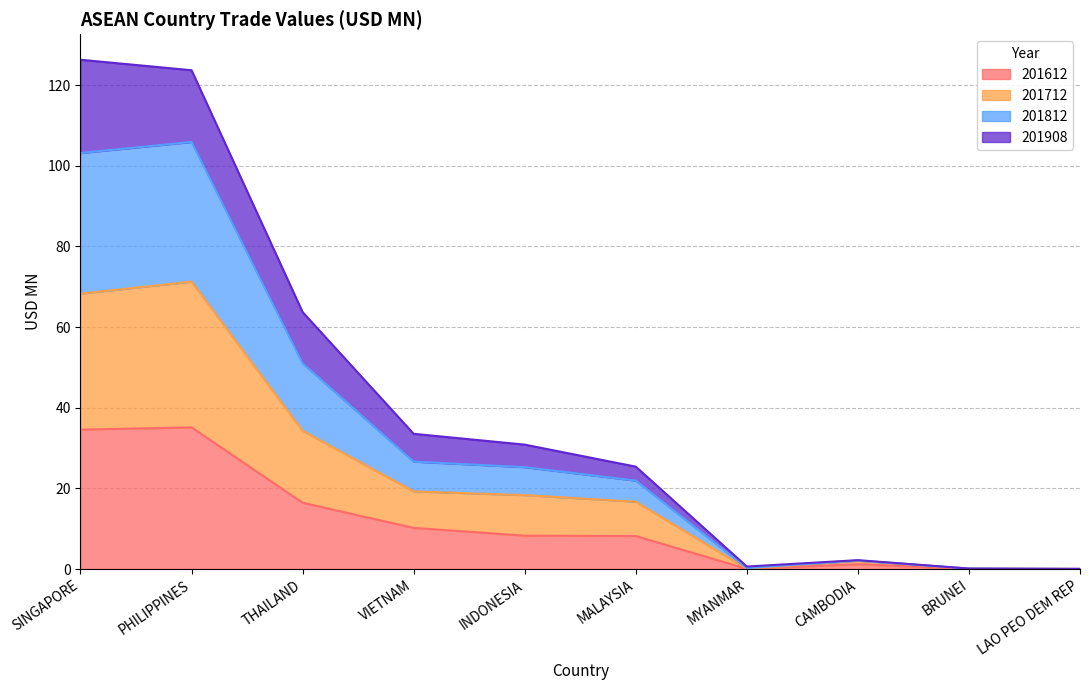

What is the total value across all series at MALAYSIA?

25.4